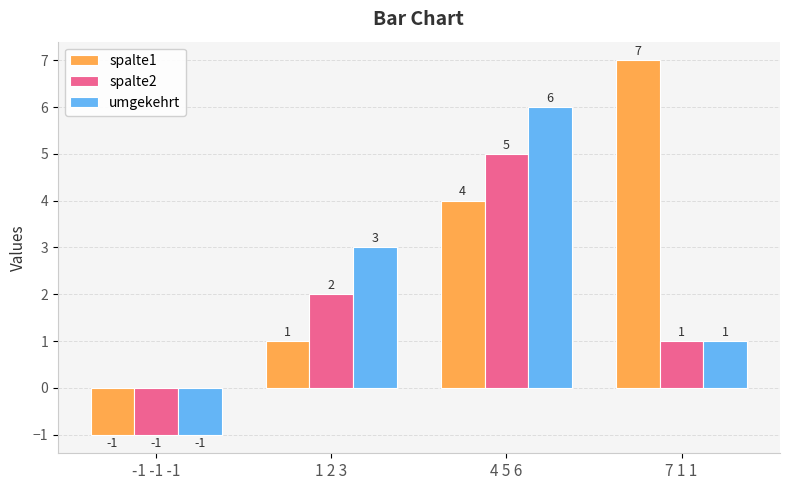

What are all the series names shown in the legend?

spalte1, spalte2, umgekehrt